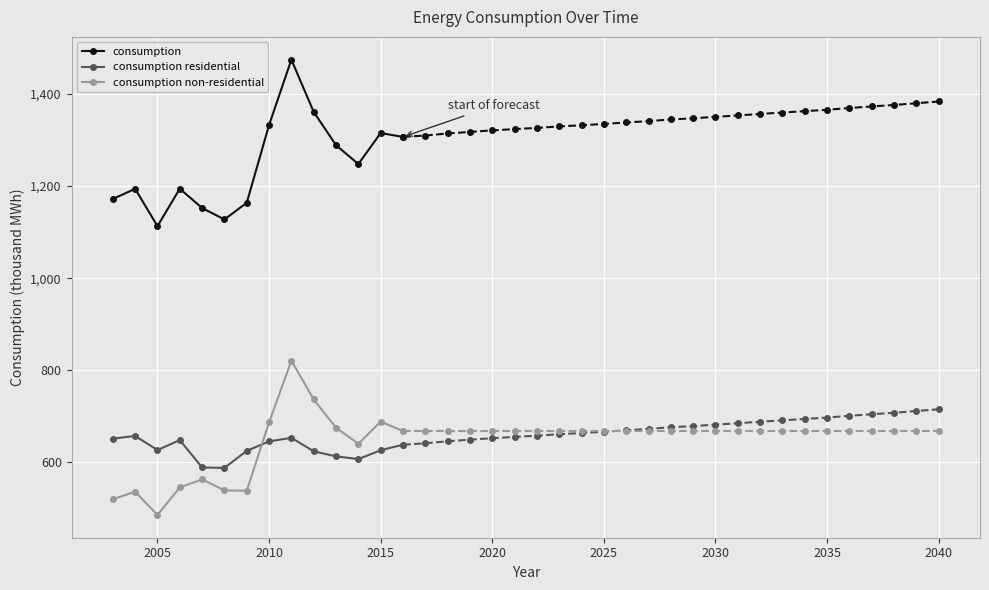

Is this an area chart (filled region under the line)?

No